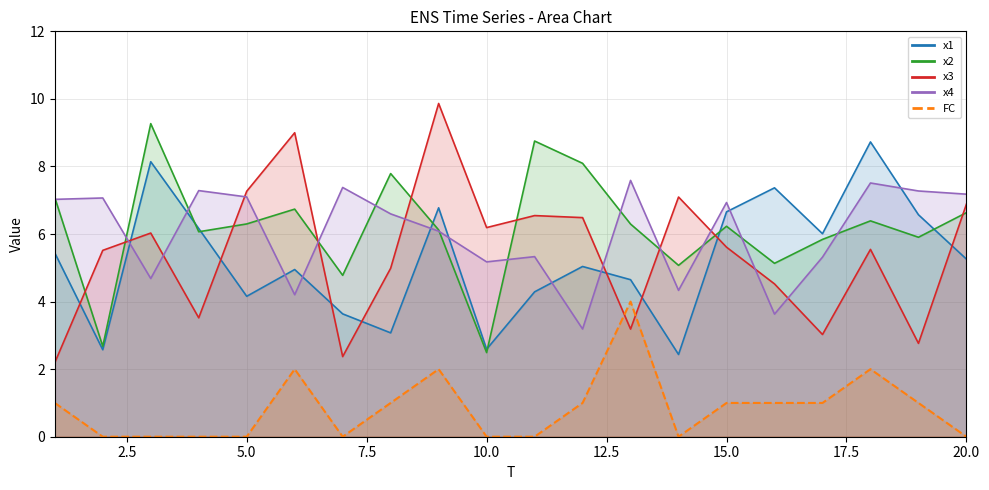

What is the lowest value of the x2 series?

2.5